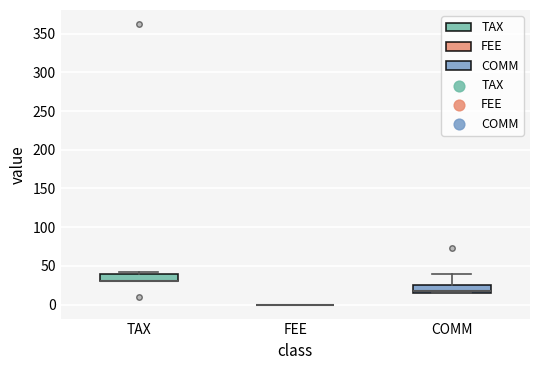

Reading left to right, transcribe this box plot: for each box, give where its median line is, the range the box spans, and where its two whiskers end, as read against the y-axis. The values are not printed on the chart, so give them approximately, as read against the axis.

TAX: median 30 (drawn on the box's lower edge), box 30 to 40, whiskers 30 to 45
FEE: box collapsed to a line at 0, whiskers 0 to 0
COMM: median 20, box 15 to 25, whiskers 15 to 40